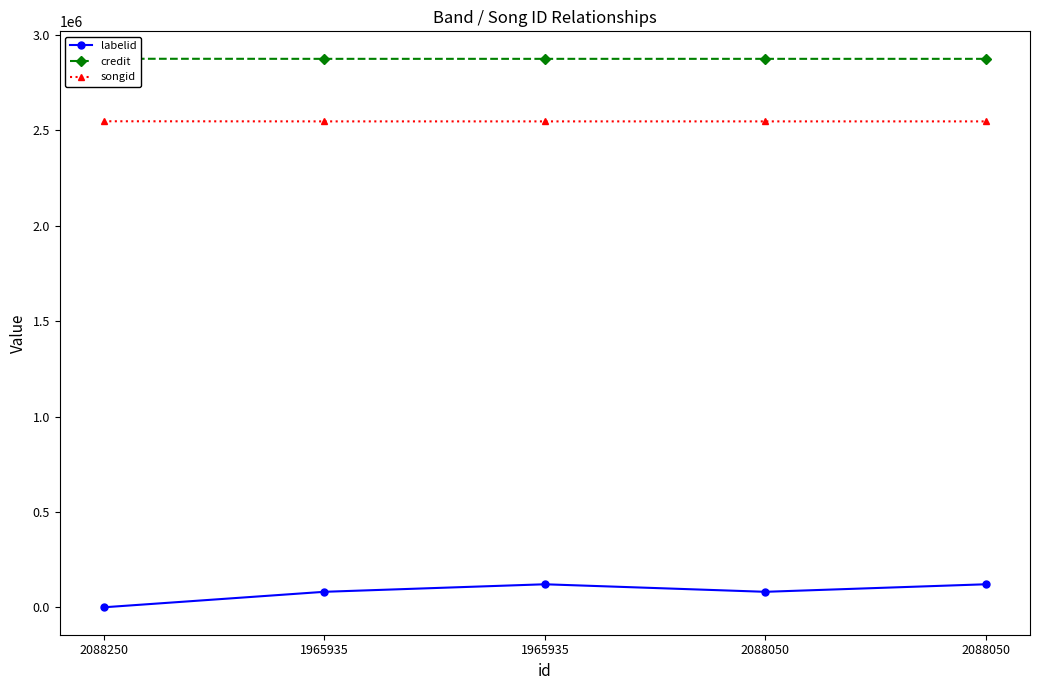

Count the labelid values in the range 81199 to 120717.

4